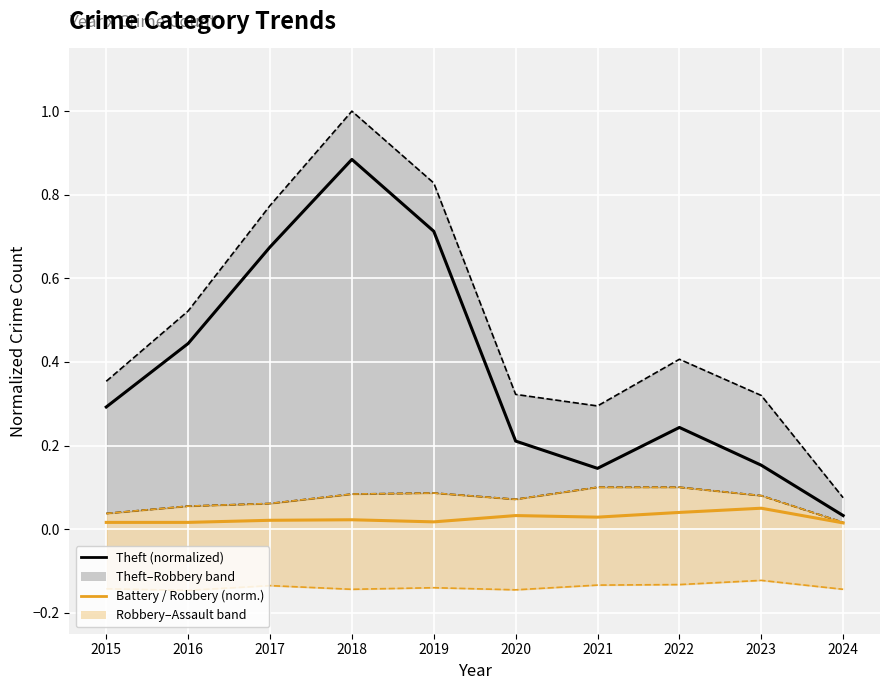

Is the value of Theft at 2016 greater than the value of Robbery / Battery at 2024?

Yes